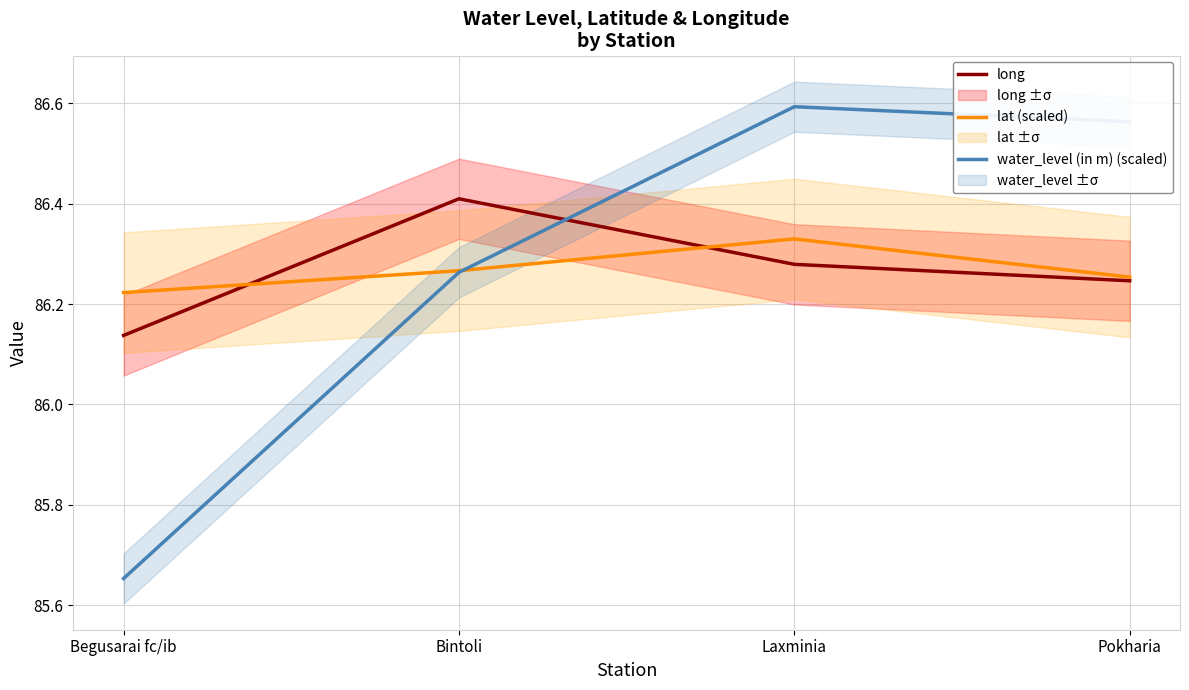

How many interior local peaks does the lat (scaled) series have?

1